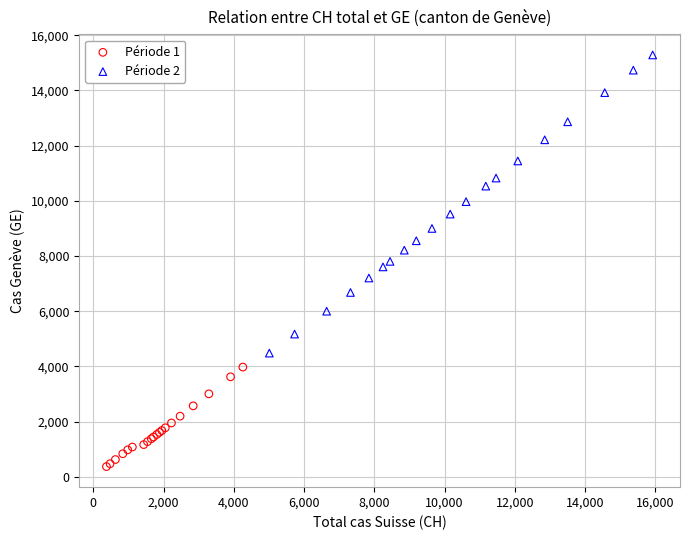

Which series contains the highest Y value?

Période 2